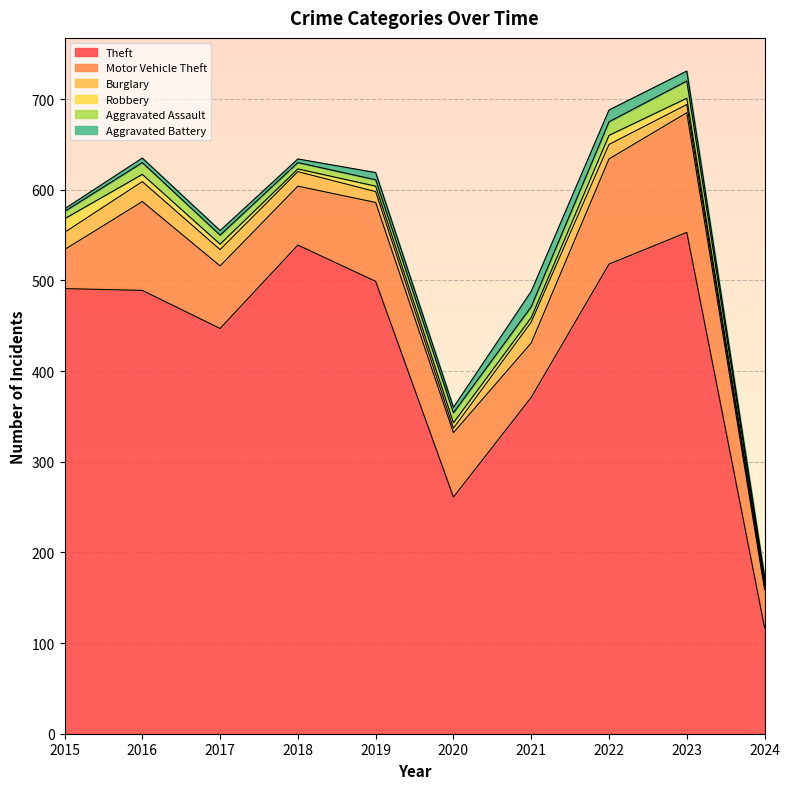

Where is Aggravated Assault nearest to the value 11?

2020